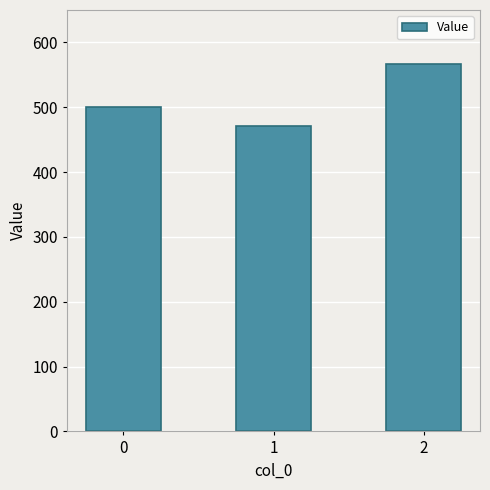

How many data points are less than 500?

1